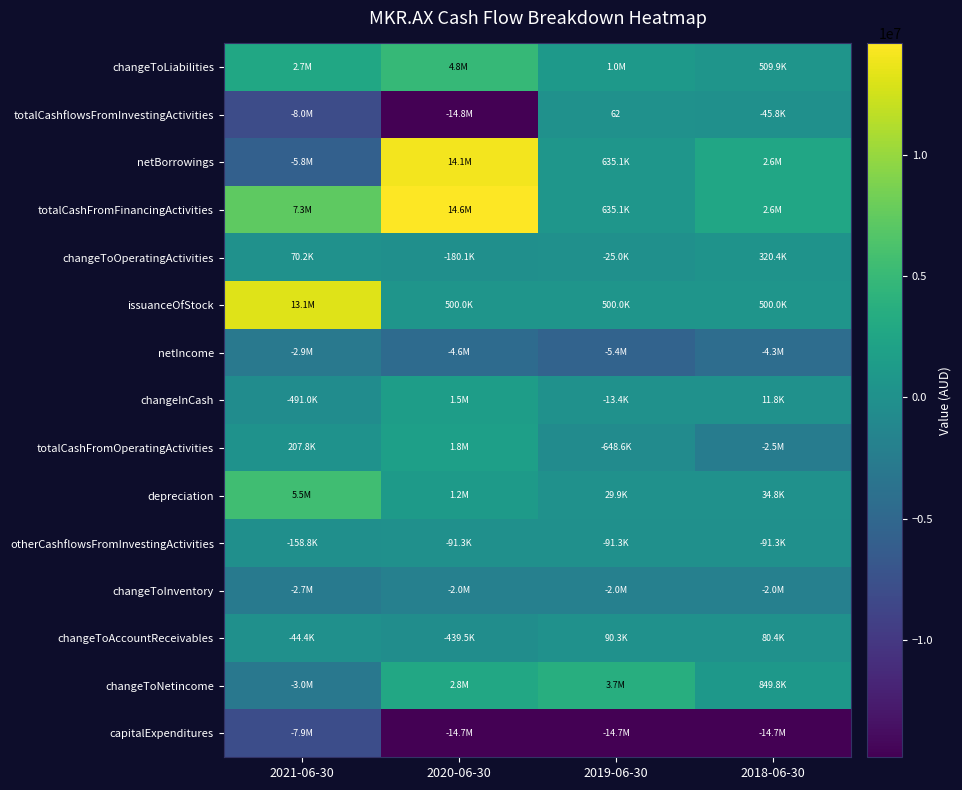

What is the spread (max minus min) of values at 2019-06-30?

18402536